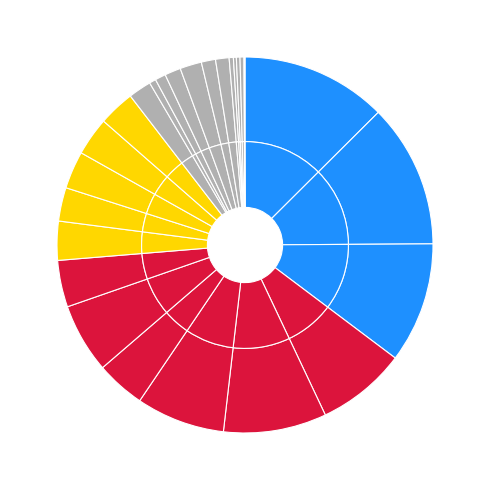

To the nearest percent, what is the average slice percentage?

4%